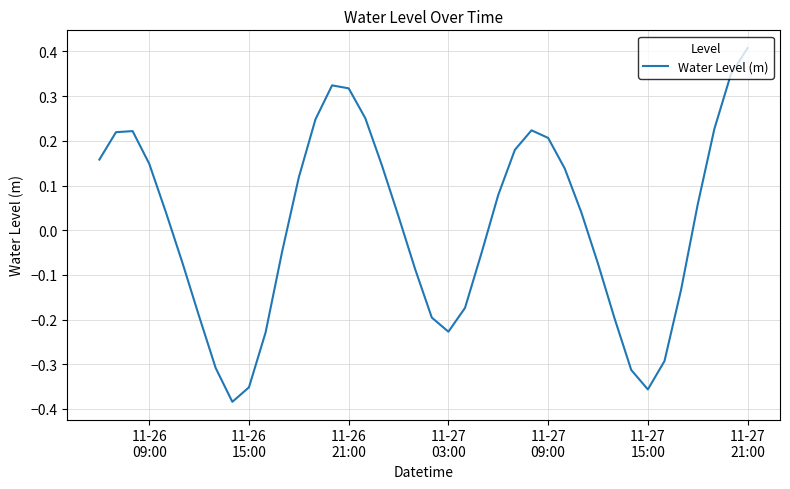

How many interior local peaks (higher than both neighbors) does the data have?

3